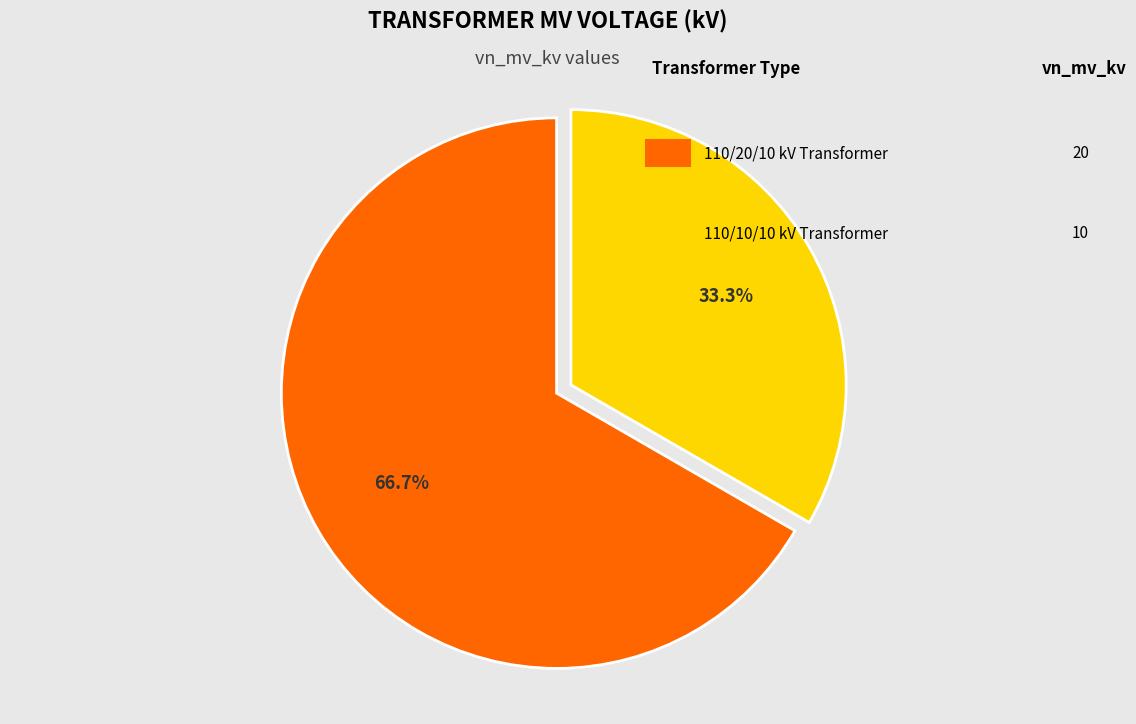

Is there a majority slice in this chart?

Yes